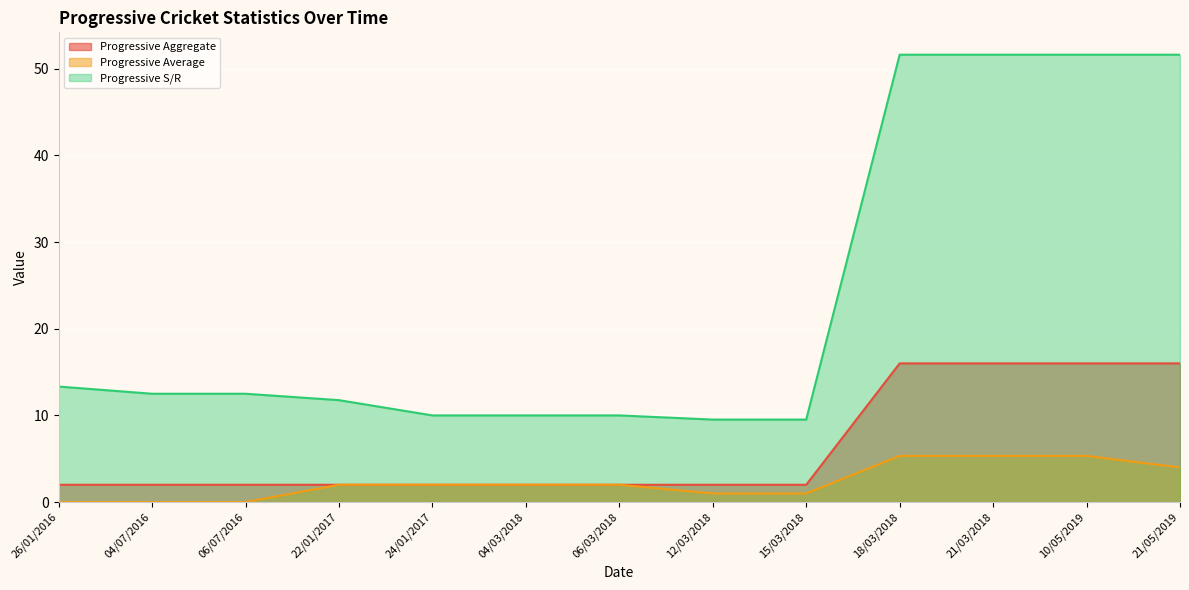

Between 15/03/2018 and 18/03/2018, which series saw the biggest shift?

Progressive S/R